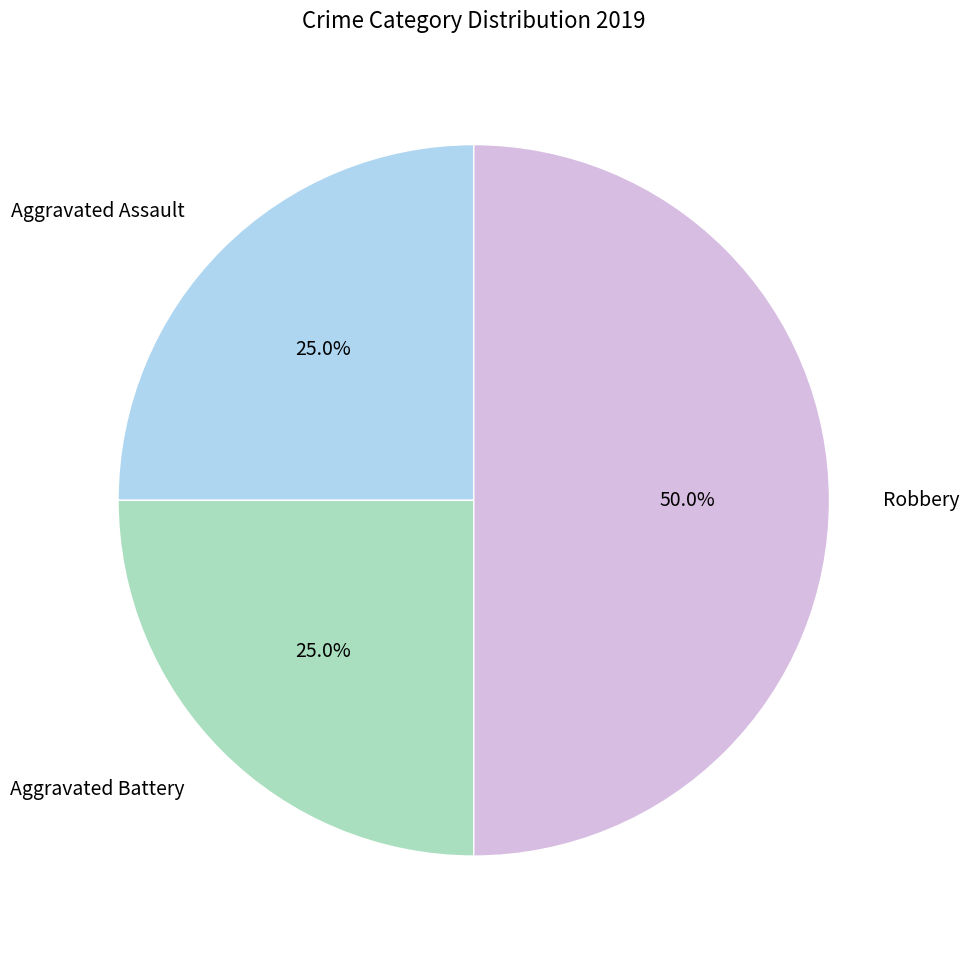

The Robbery slice represents 38% of the pie. True or false?

False